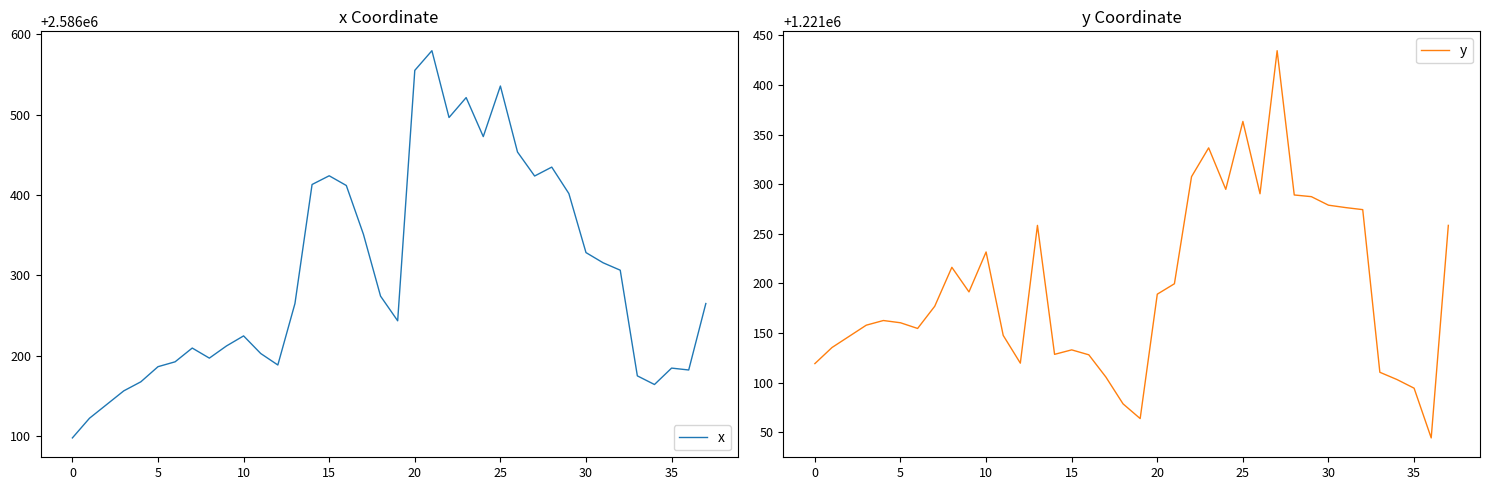

At which category is the sum across all series the highest?

25